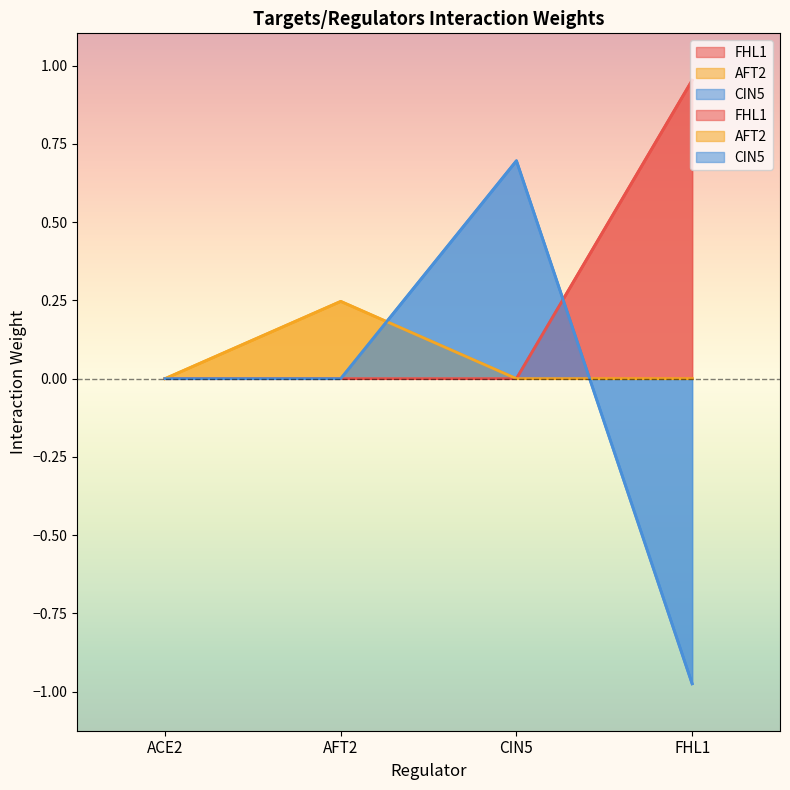

How many intersections are there between AFT2 and CIN5?

2